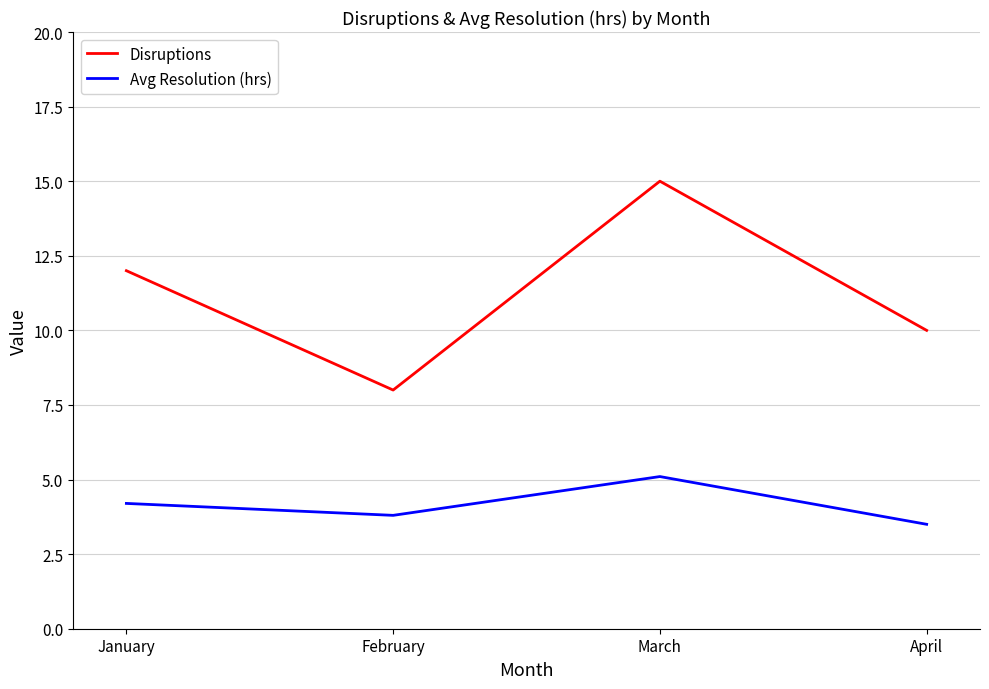

At which category does Disruptions reach its first local valley?

February